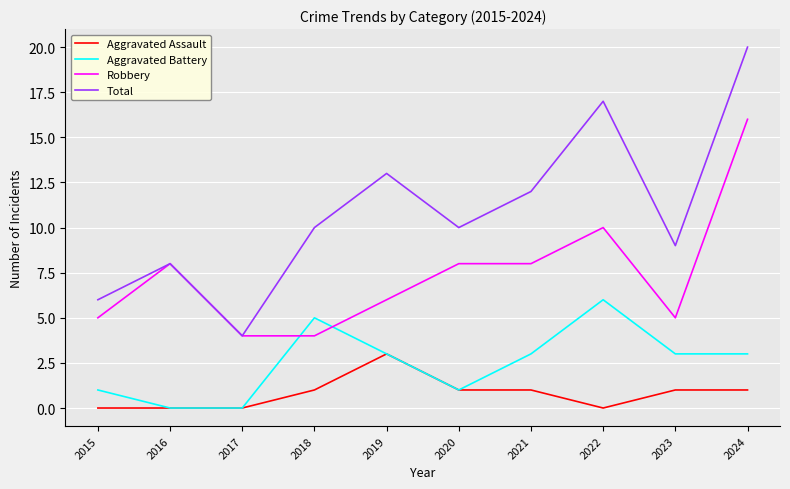

Rank the series by their maximum value, from highest to lowest.

Total, Robbery, Aggravated Battery, Aggravated Assault